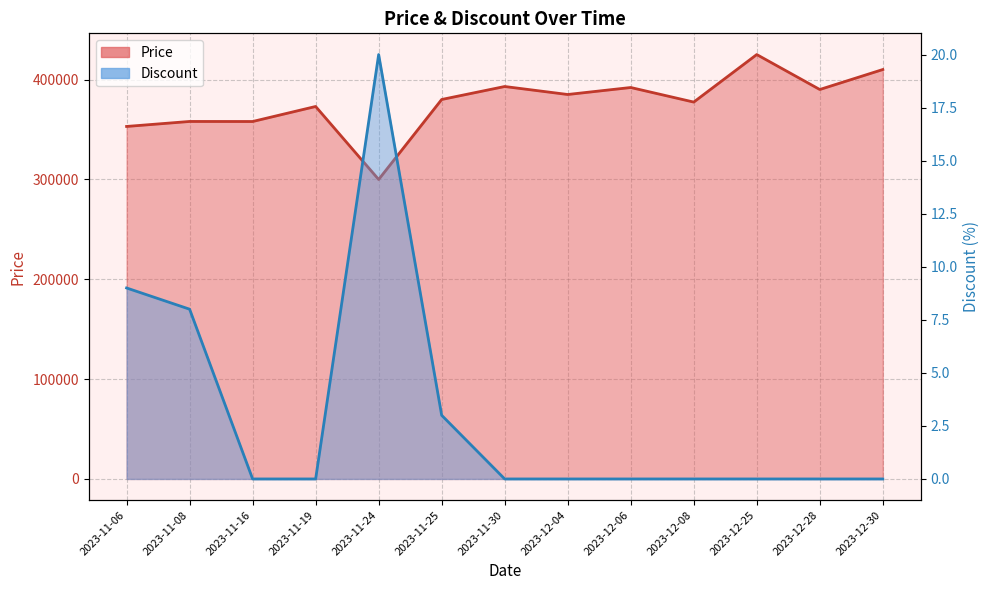

True or false: Discount and Price cross at least once.

False